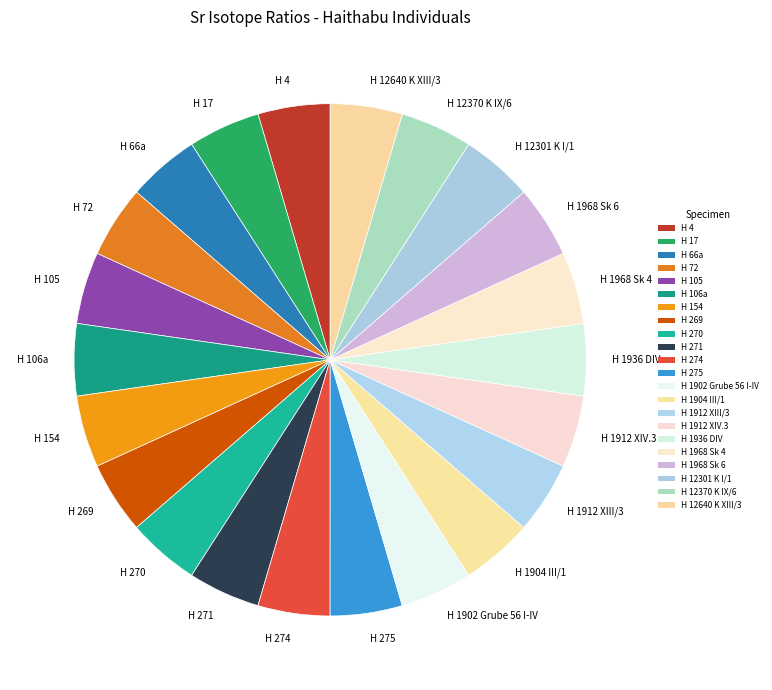

How many segments does this pie chart have?

22